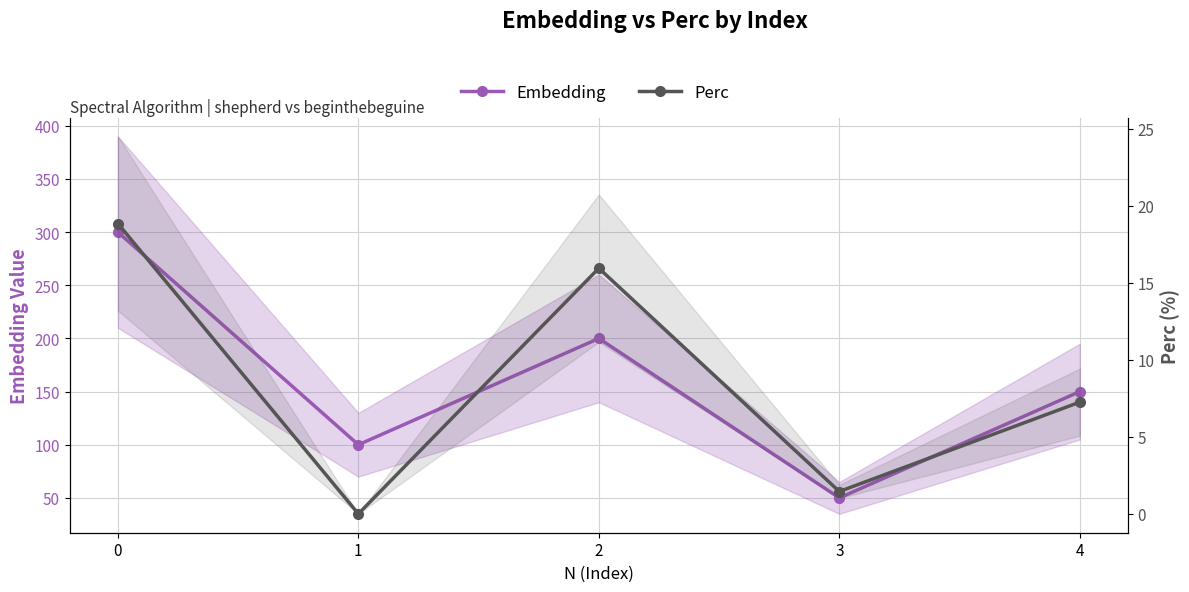

What is the sum of all Perc values?

43.5